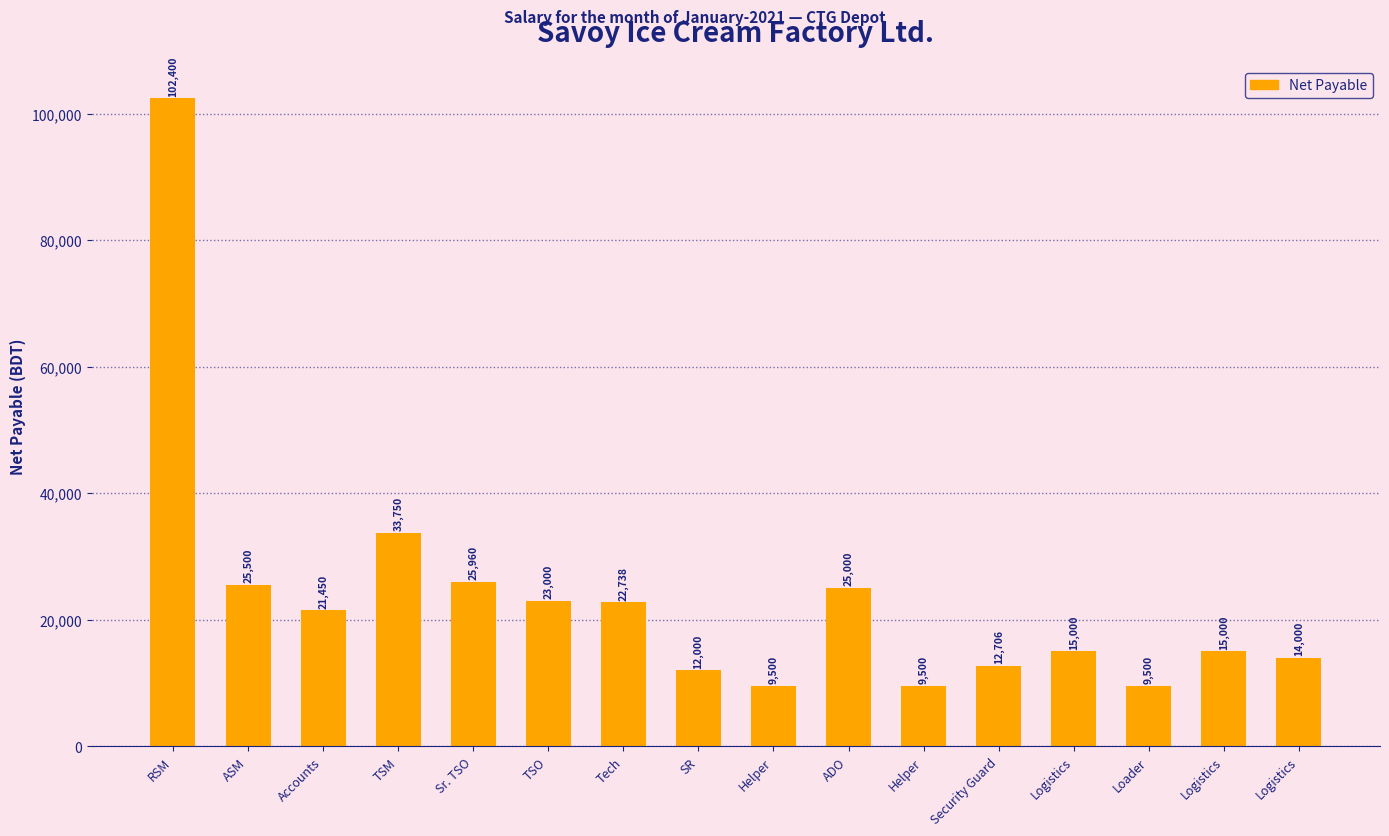

What is the label of the 9th bar from the right?

SR